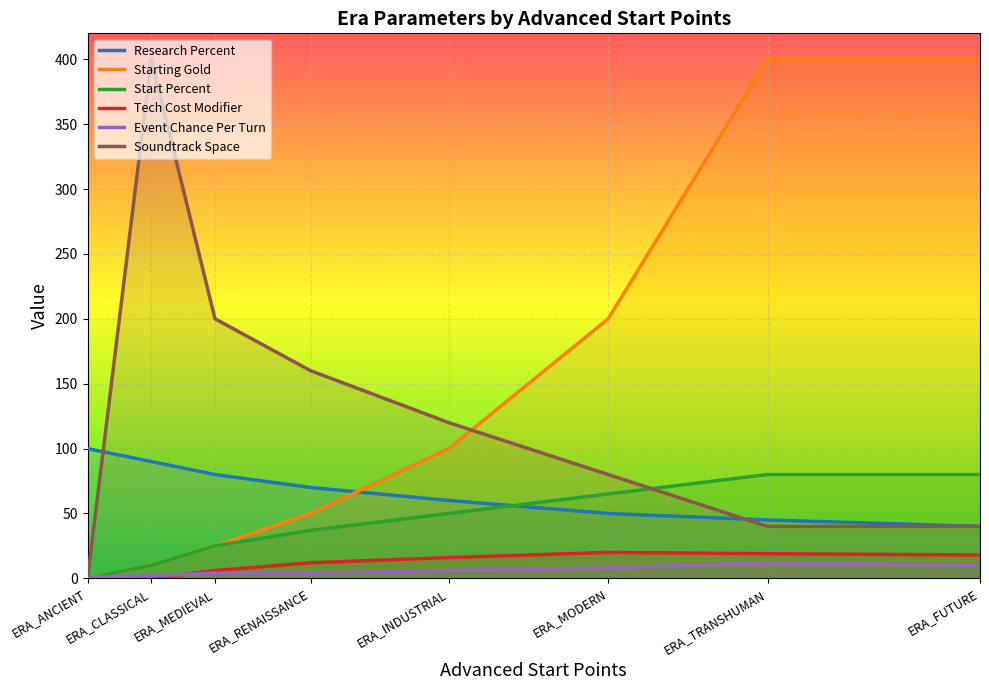

The value of Starting Gold at ERA_MODERN is 320. True or false?

False